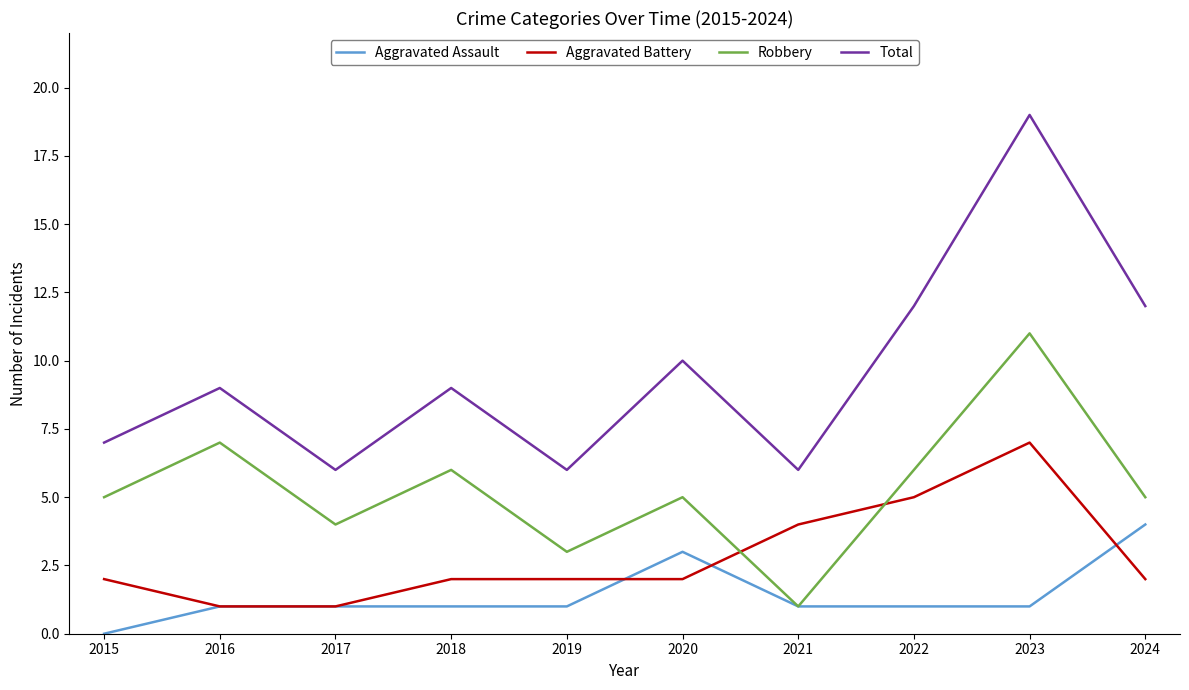

What is the greatest value displayed?

19